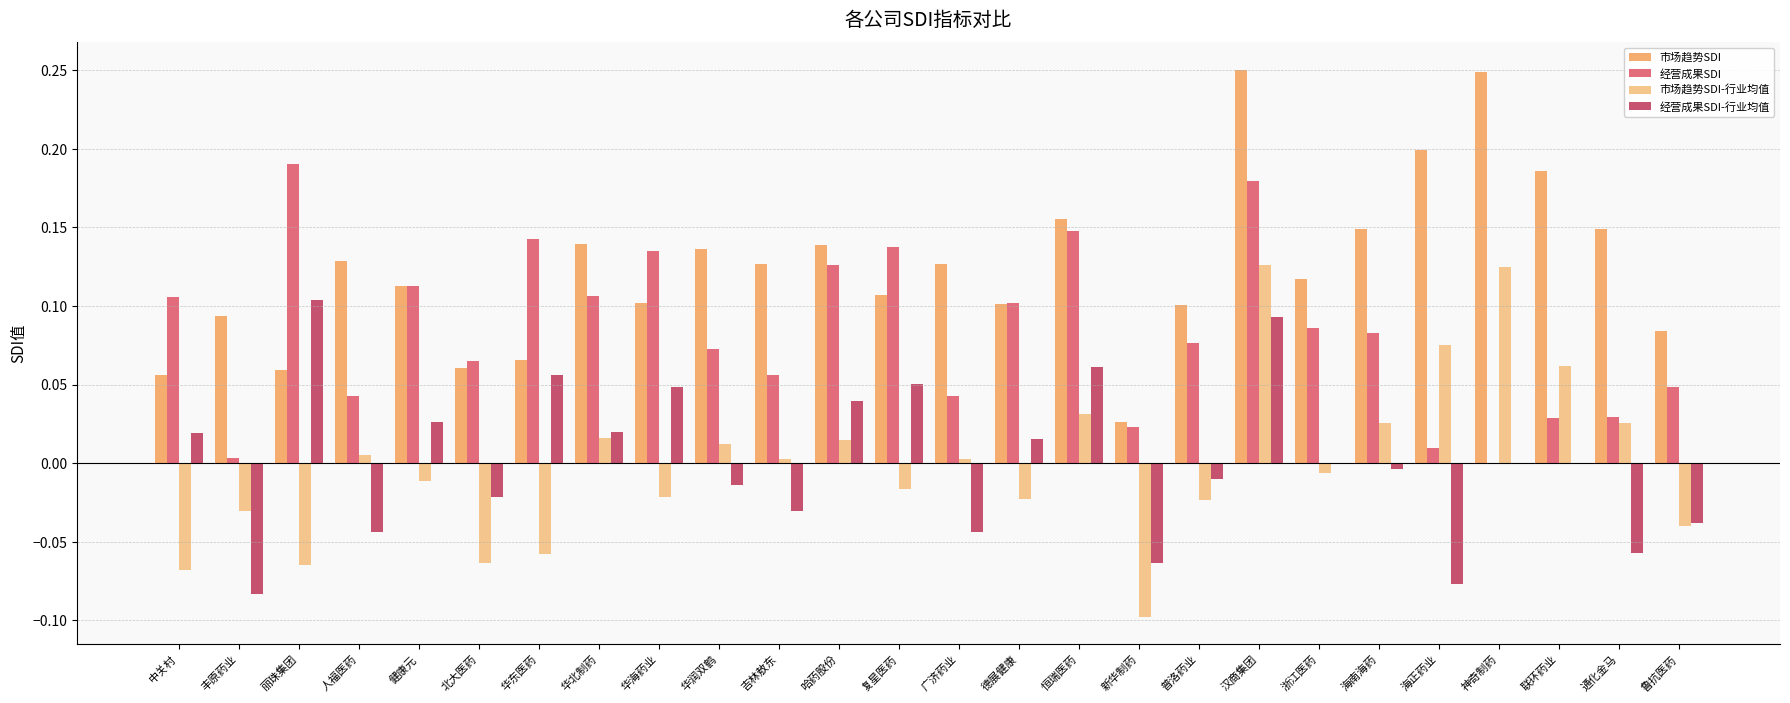

What is the sum of all 市场趋势SDI values?

3.2